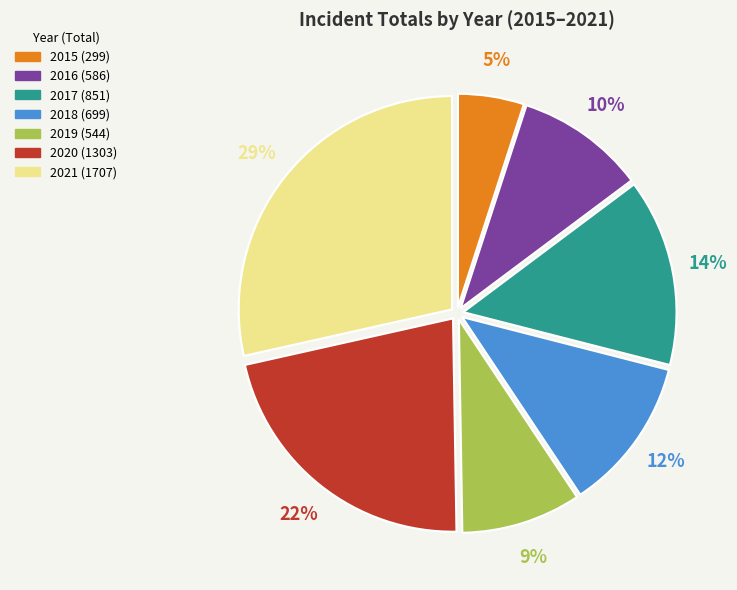

Rank the categories by value from lowest to highest.

2015, 2019, 2016, 2018, 2017, 2020, 2021